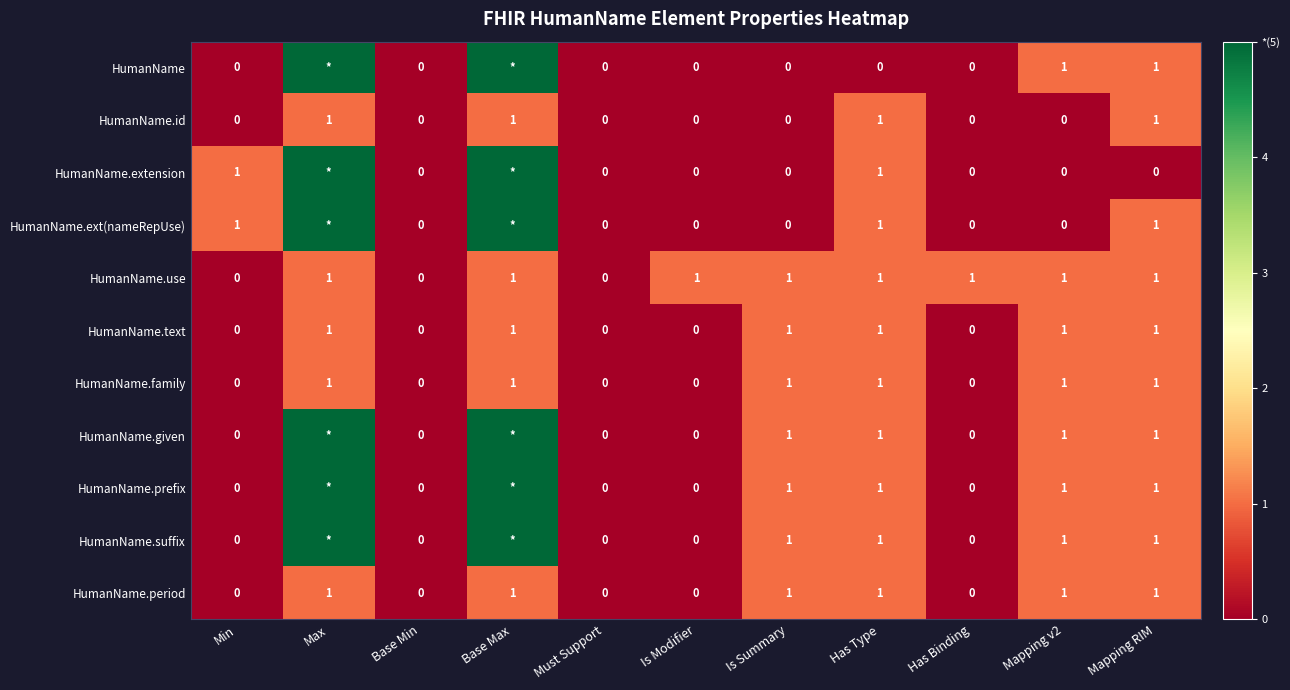

The value of HumanName.period at Has Type is 1. True or false?

True